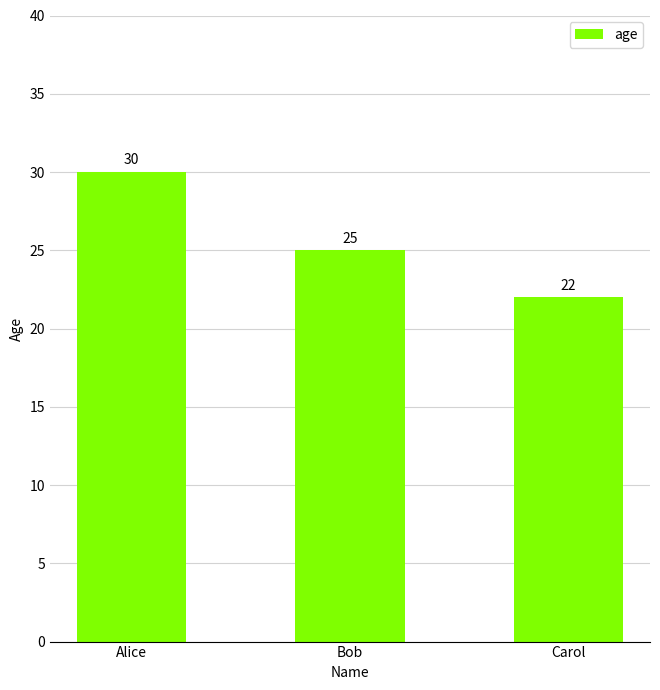

How many bars are there in total?

3